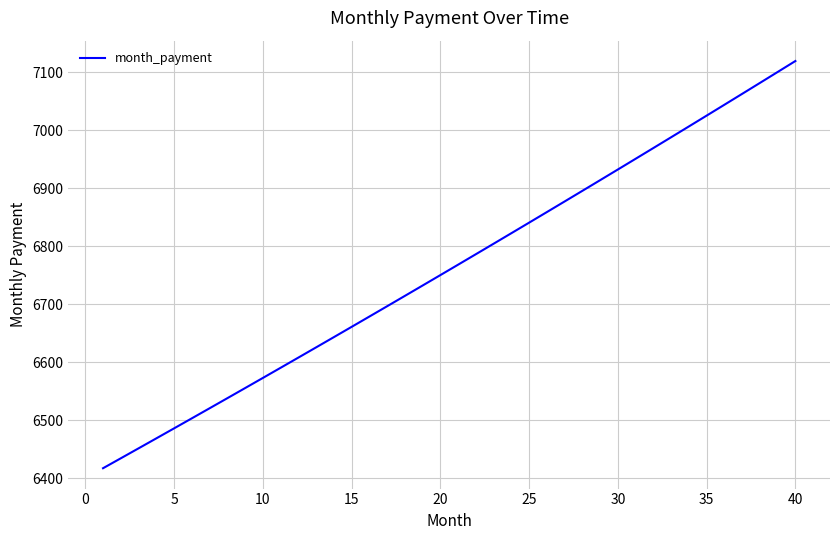

True or false: the data has more than 0 interior local peaks.

False